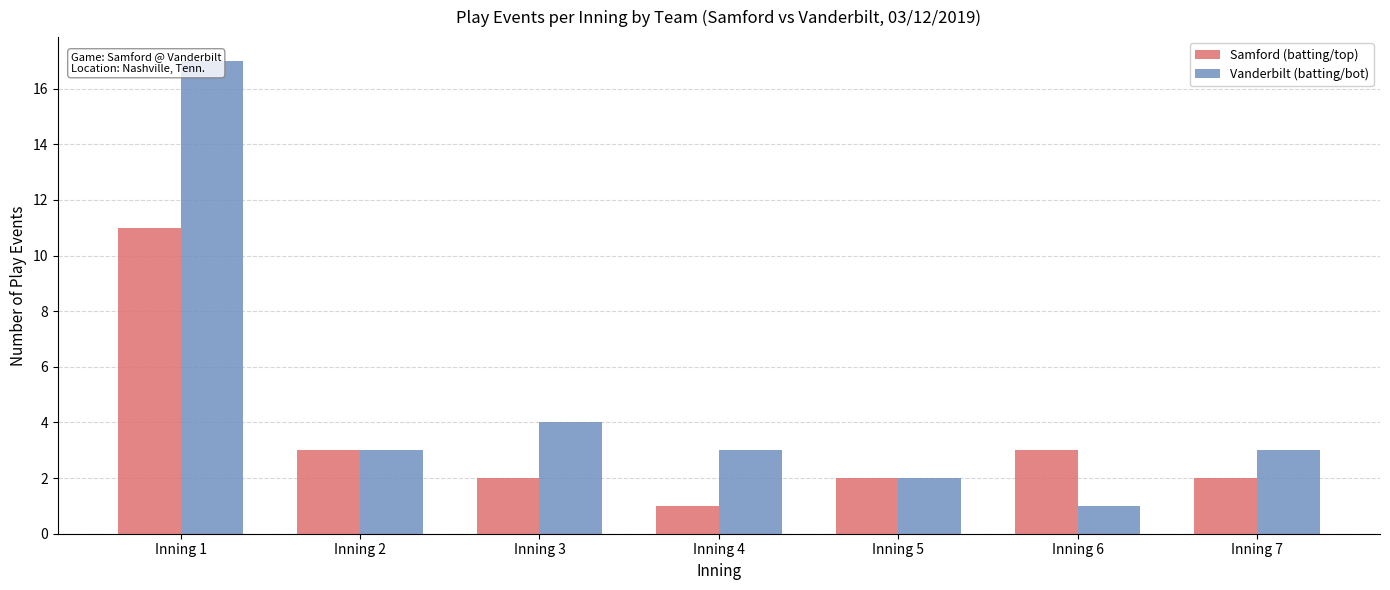

How many data points does each series have?

7